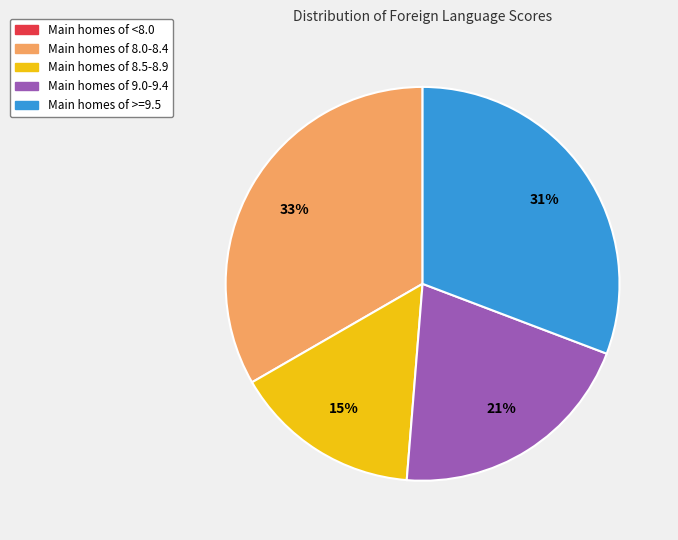

To the nearest percent, what is the average slice percentage?

20%